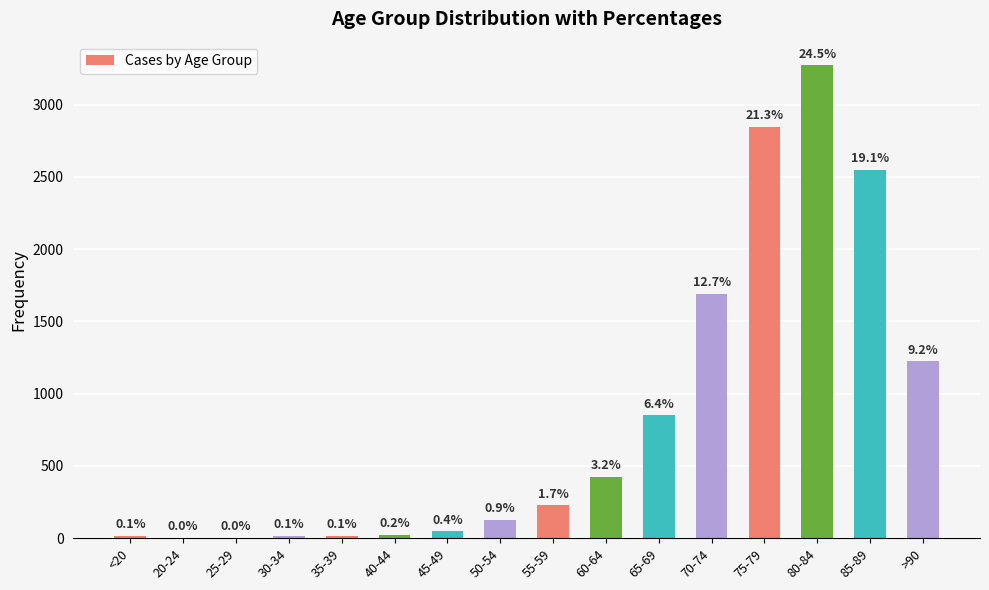

List the labels in order of value, smallest first.

25-29, 20-24, 30-34, <20, 35-39, 40-44, 45-49, 50-54, 55-59, 60-64, 65-69, >90, 70-74, 85-89, 75-79, 80-84